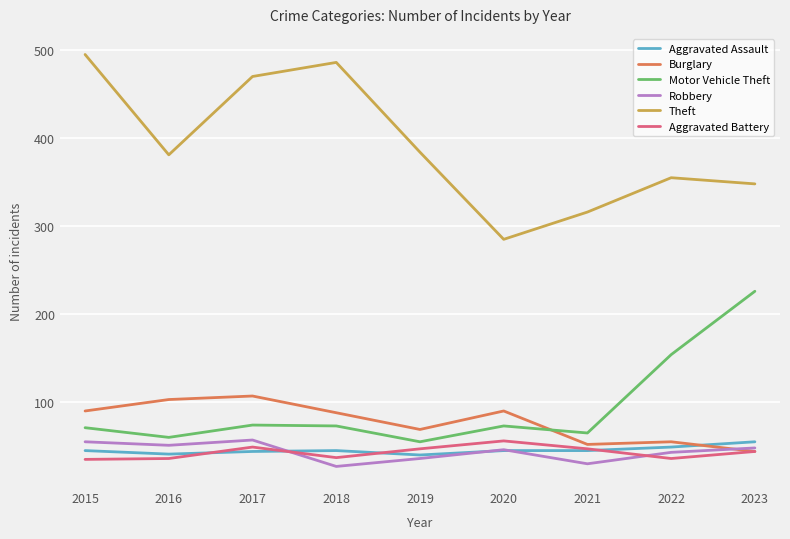

What is the sum of all Burglary values?

698